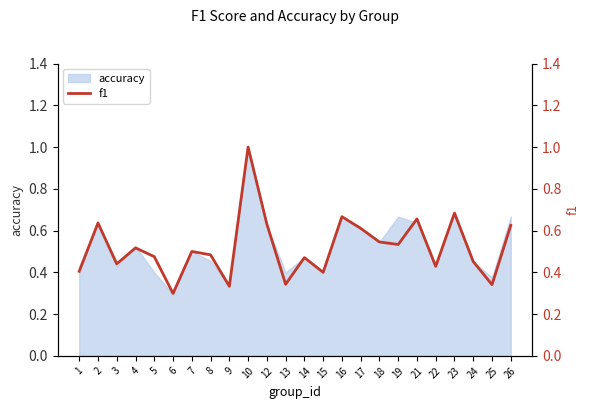

List the labels in order of value, smallest first.

6, 9, 25, 13, 15, 1, 22, 3, 24, 14, 5, 8, 7, 4, 19, 18, 17, 26, 12, 2, 21, 16, 23, 10